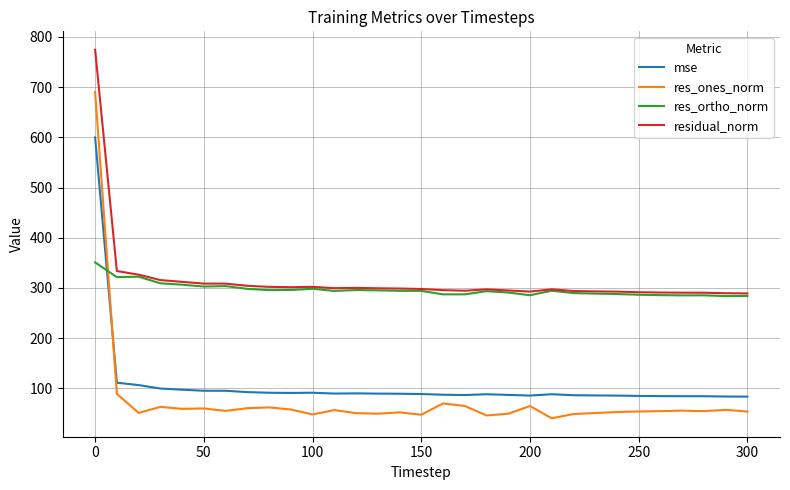

True or false: res_ones_norm has more than 0 points higher than both neighbors.

True